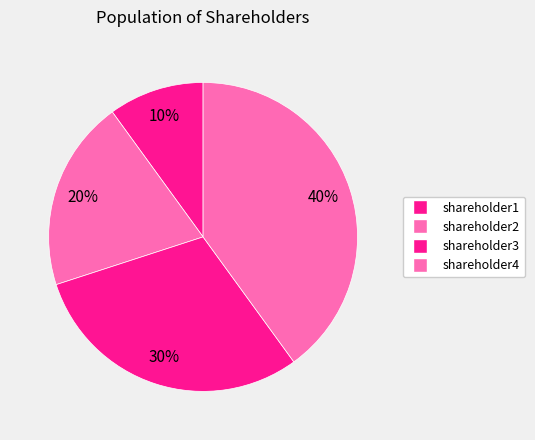

True or false: shareholder4 accounts for 48% of the total.

False